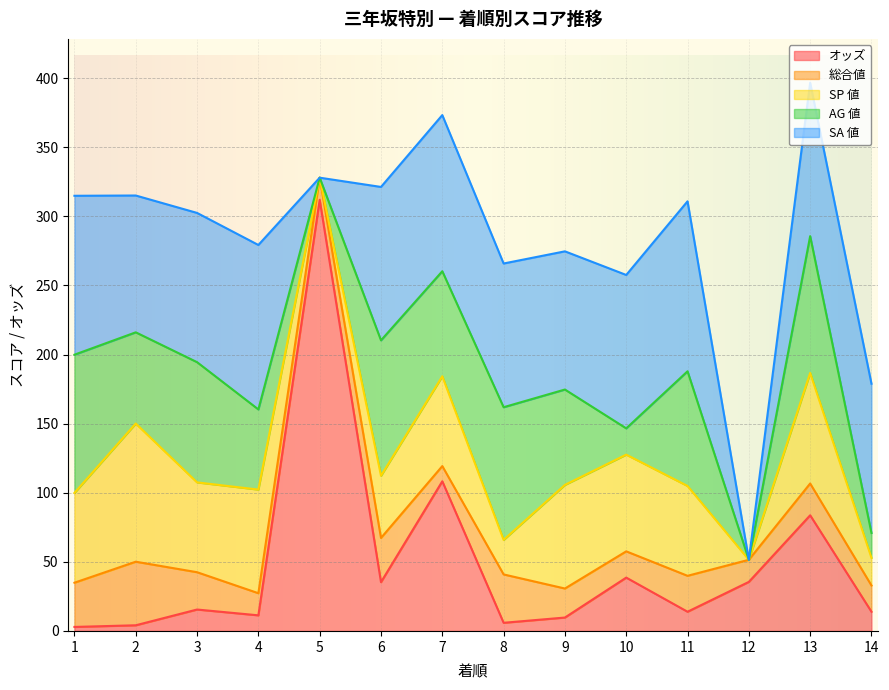

After their last crossing, which series has the higher values: 総合値 or SP 値?

SP 値